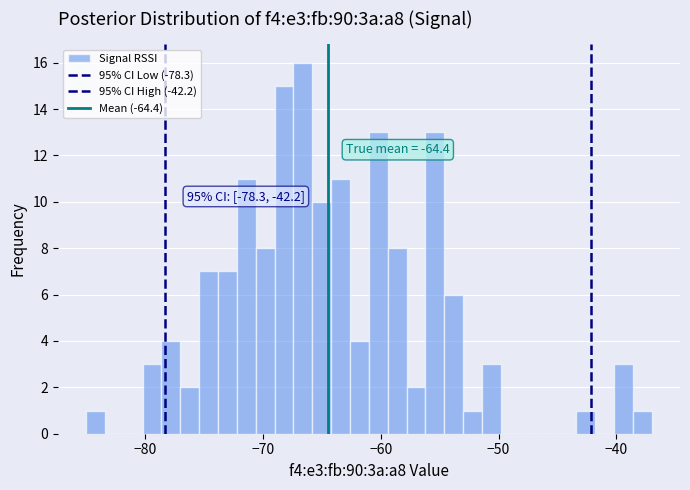

Read against the x-axis, roughly where is the centre of the tallest bar?

-67